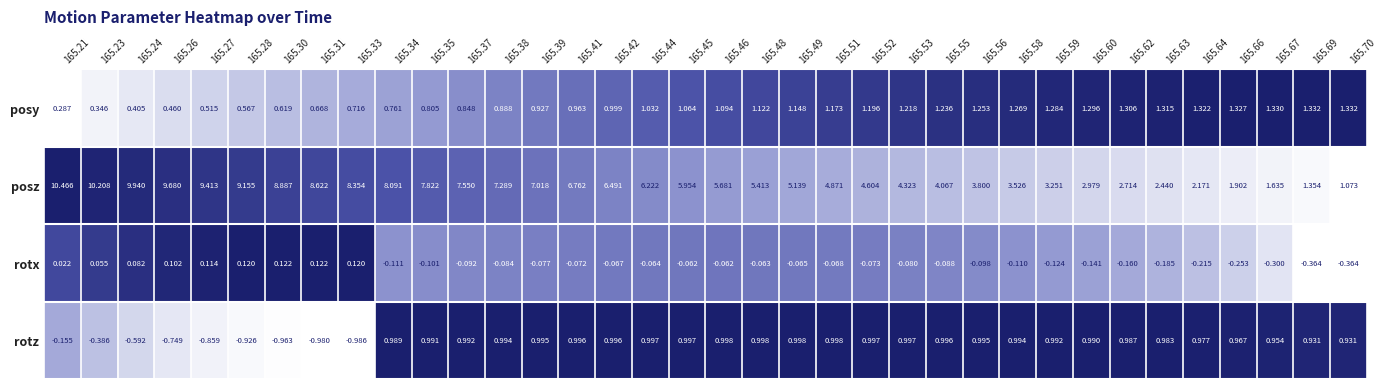

Rank the series at 165.24 from lowest to highest value.

rotz, rotx, posy, posz